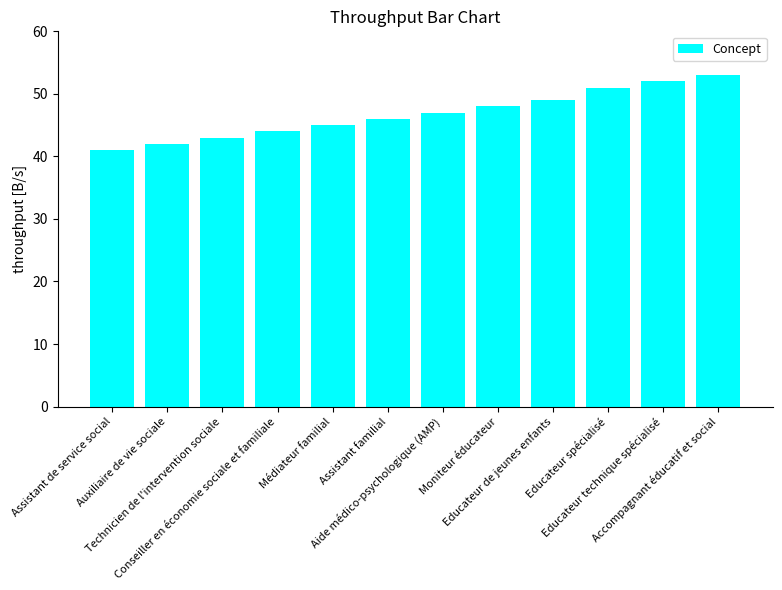

List the labels in order of value, largest first.

Accompagnant éducatif et social, Educateur technique spécialisé, Educateur spécialisé, Educateur de jeunes enfants, Moniteur éducateur, Aide médico-psychologique (AMP), Assistant familial, Médiateur familial, Conseiller en économie sociale et familiale, Technicien de l'intervention sociale, Auxiliaire de vie sociale, Assistant de service social